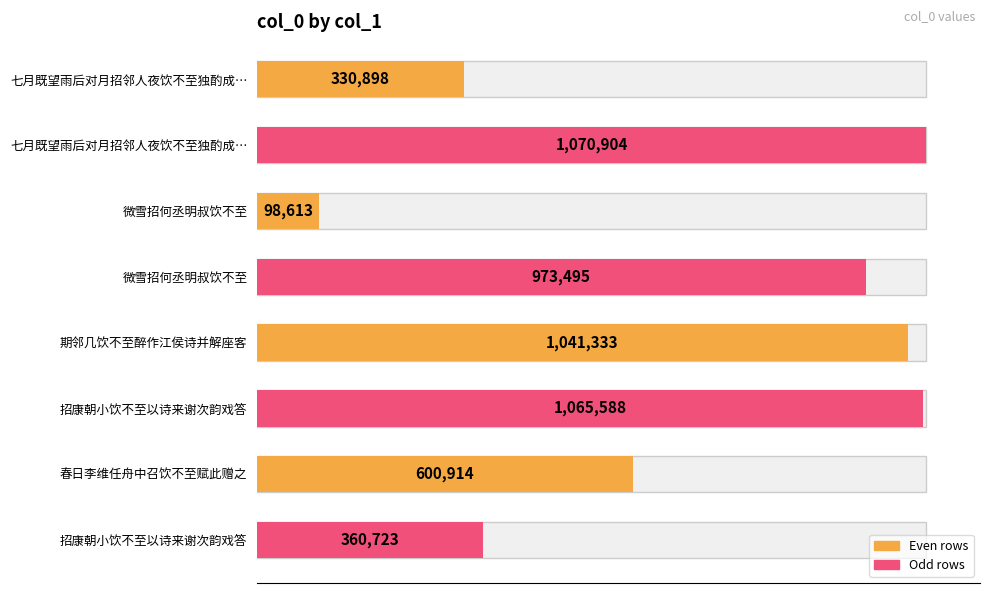

Reading left to right, extract all data points from this chart.

330898	1070904	98613	973495	1041333	1065588	600914	360723